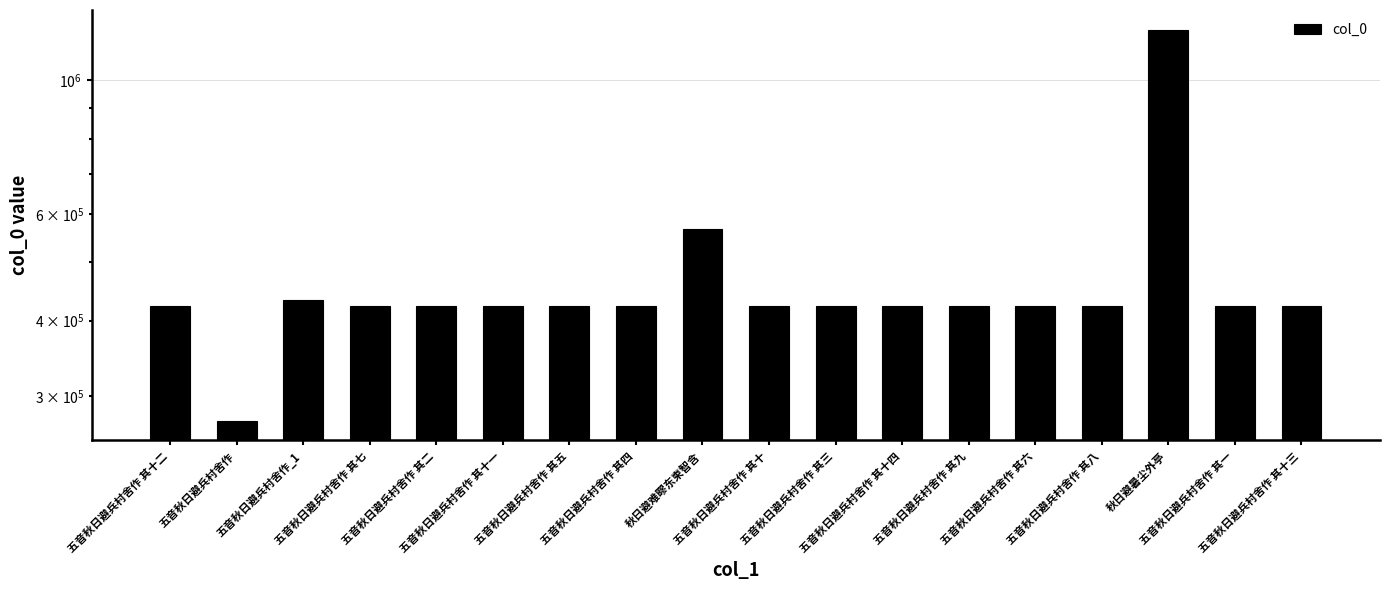

What is the average value?

467314